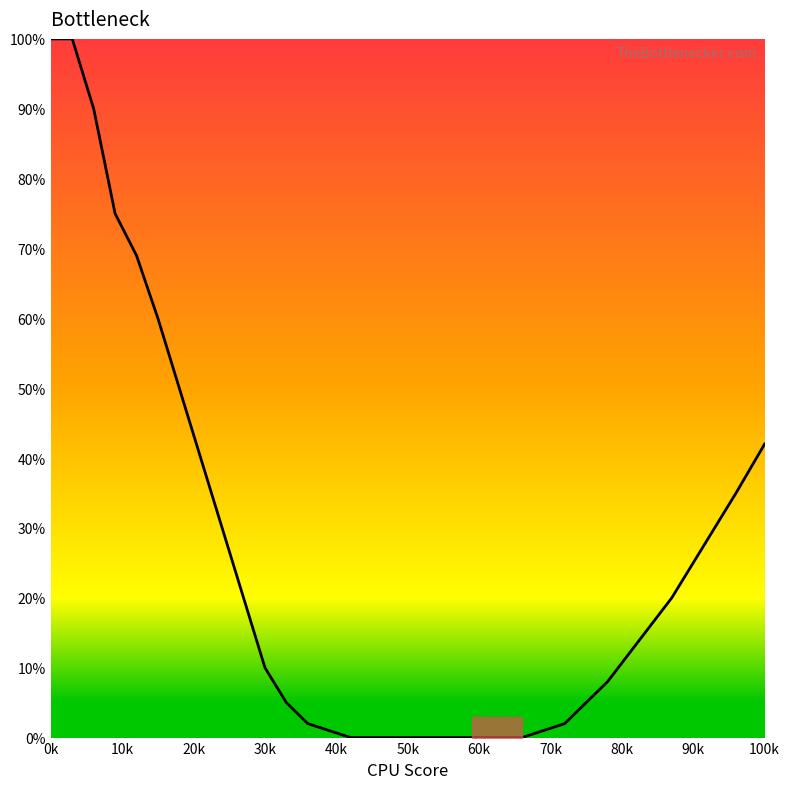

What is the greatest value displayed?

100